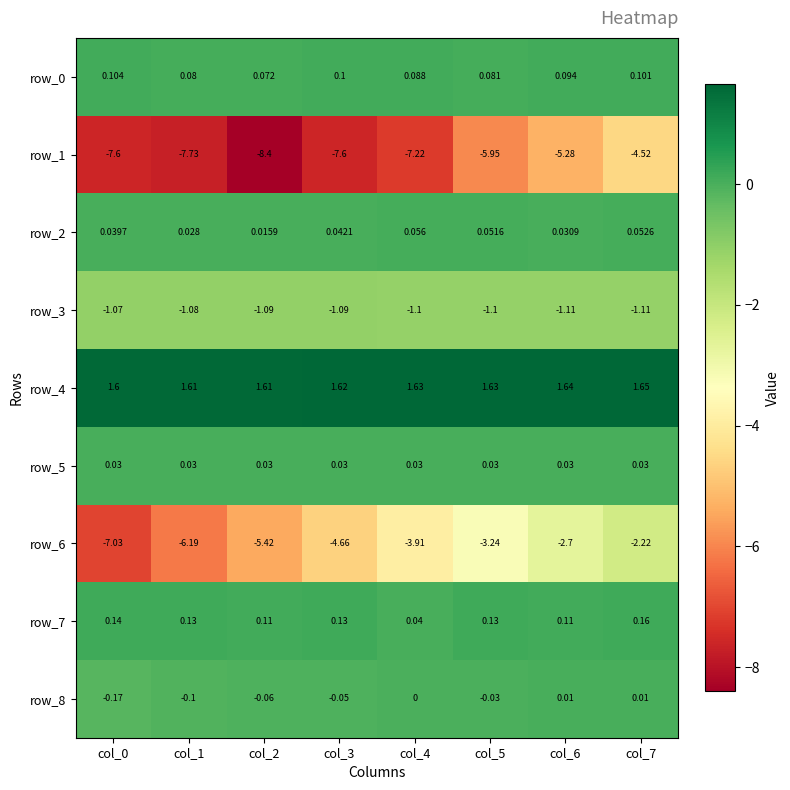

What is the total value across all series at col_6?

-7.2